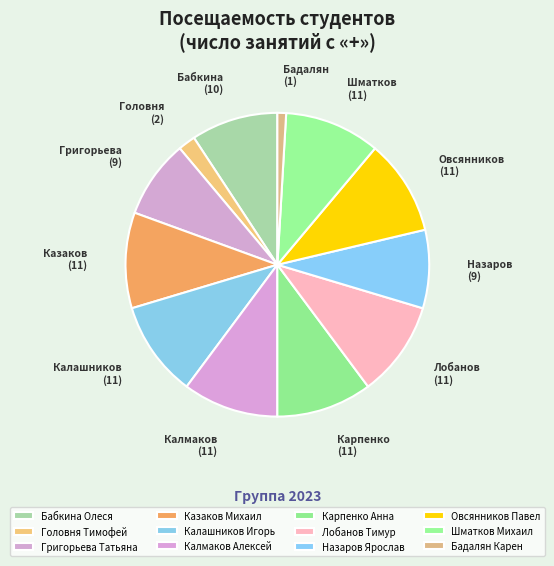

Is it true that Казаков Михаил is 5% of the pie?

False